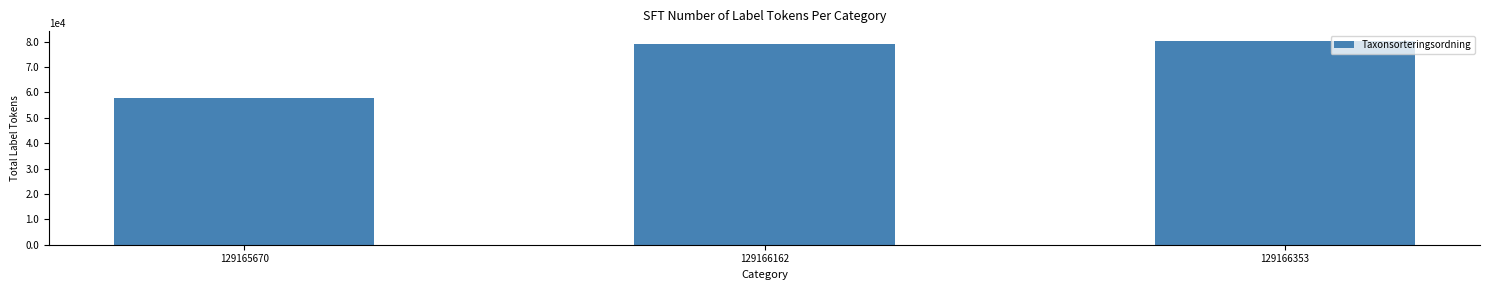

Which has a higher value, 129166353 or 129166162?

129166353